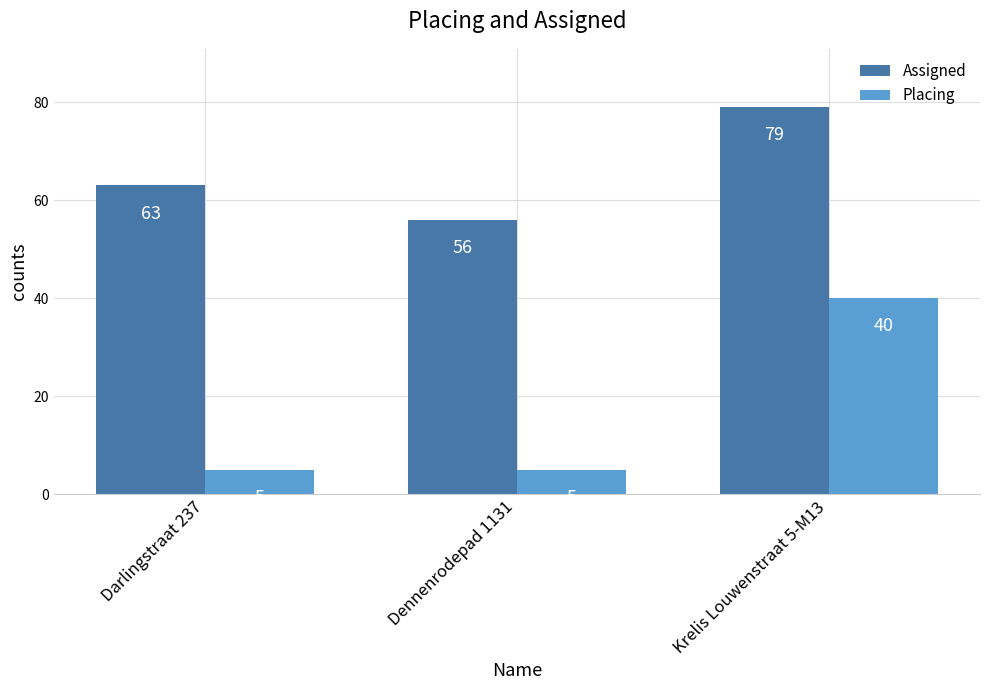

Count the Placing values in the range 5 to 40.

3